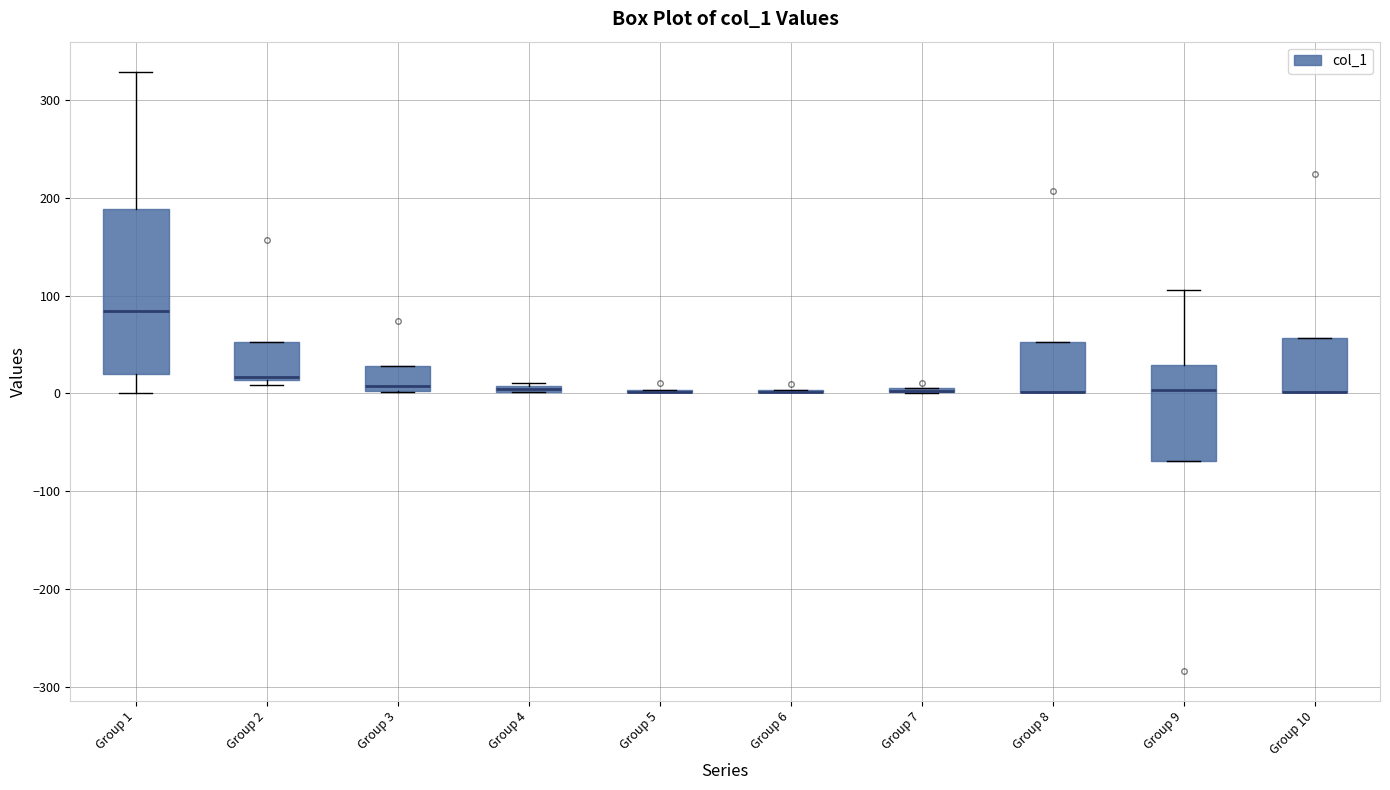

Comparing the boxes themselves (not the whiskers), which one is the tallest?

Group 1